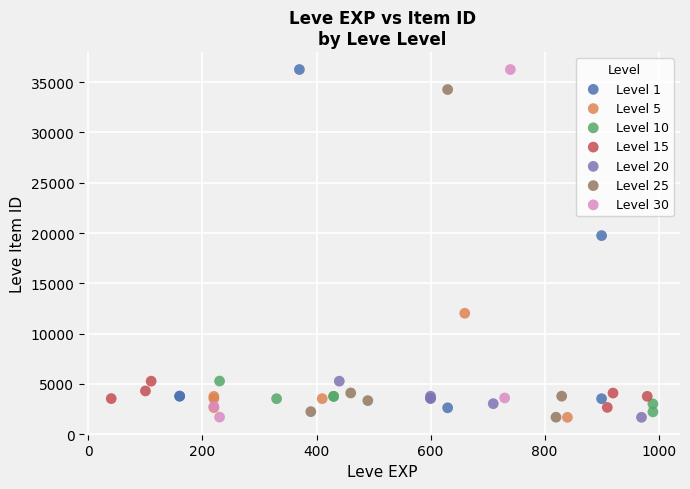

What are all the series names shown in the legend?

Level 1, Level 5, Level 10, Level 15, Level 20, Level 25, Level 30